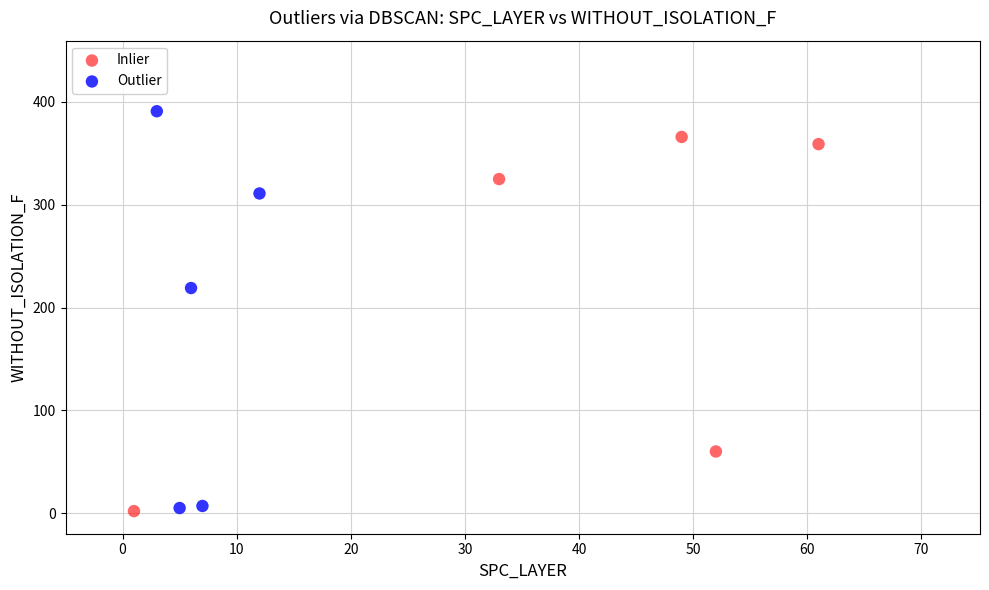

Which series reaches the maximum Y coordinate?

Outlier